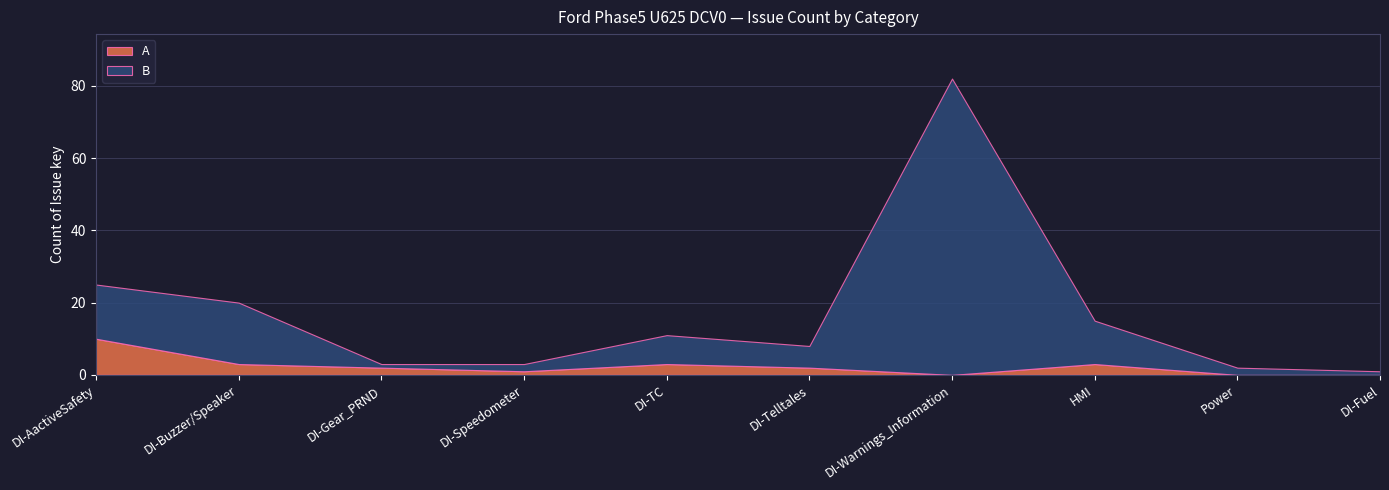

How many interior local valleys does the B series have?

2